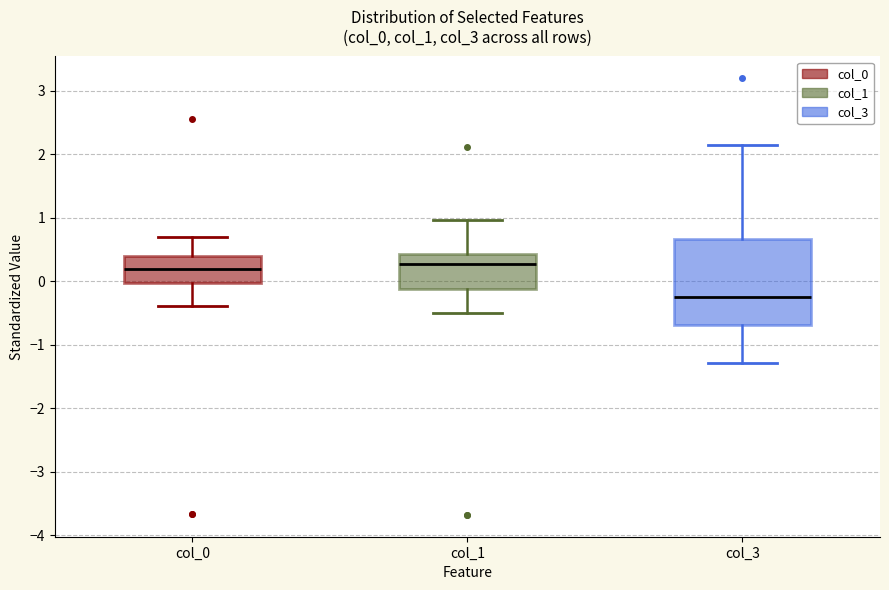

Where does the median line of the box for col_3 sit on the y-axis? The values are not printed on the chart, so give them approximately, as read against the axis.

-0.2